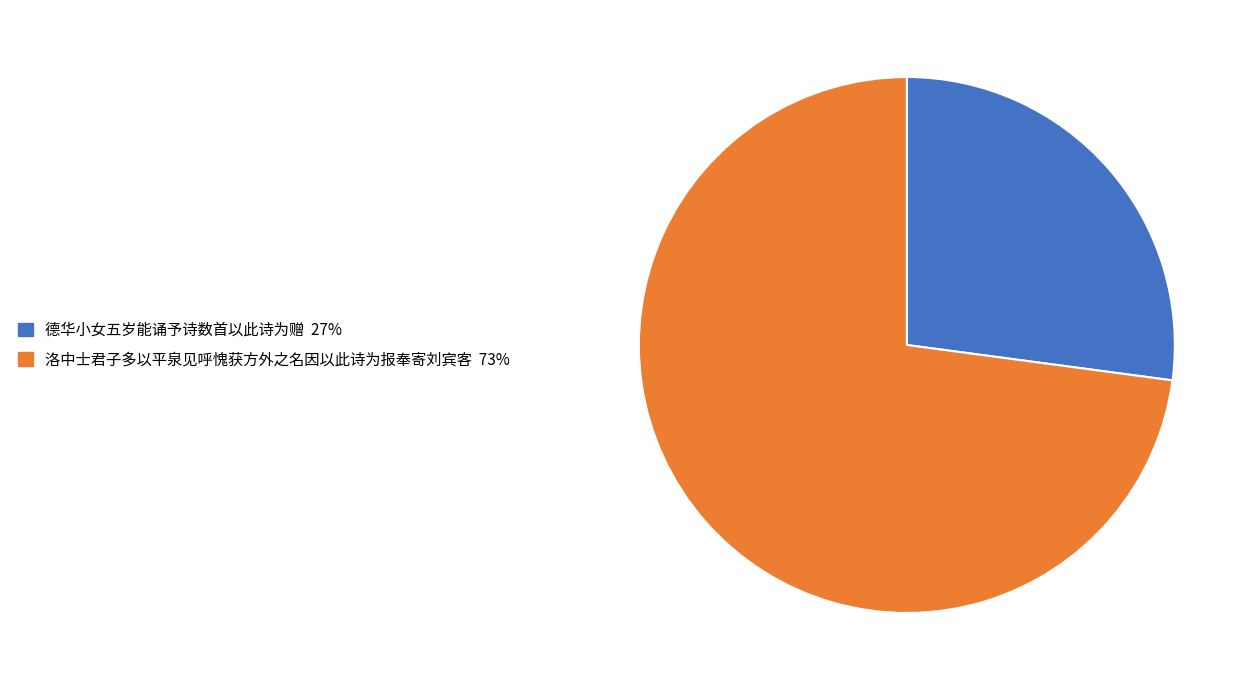

How many segments does this pie chart have?

2